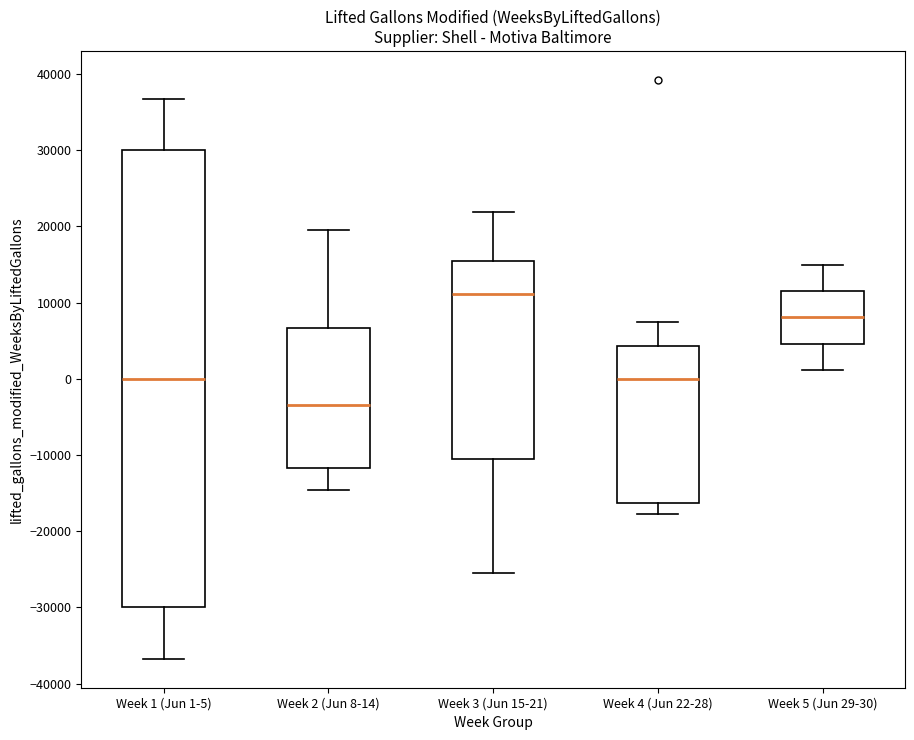

Reading left to right, transcribe this box plot: for each box, give where its median line is, the range the box spans, and where its two whiskers end, as read against the y-axis. The values are not printed on the chart, so give them approximately, as read against the axis.

Week 1 (Jun 1-5): median 0, box -30000 to 30000, whiskers -37000 to 37000
Week 2 (Jun 8-14): median -3000, box -12000 to 7000, whiskers -15000 to 20000
Week 3 (Jun 15-21): median 11000, box -11000 to 16000, whiskers -25000 to 22000
Week 4 (Jun 22-28): median 0, box -16000 to 4000, whiskers -18000 to 8000
Week 5 (Jun 29-30): median 8000, box 5000 to 12000, whiskers 1000 to 15000